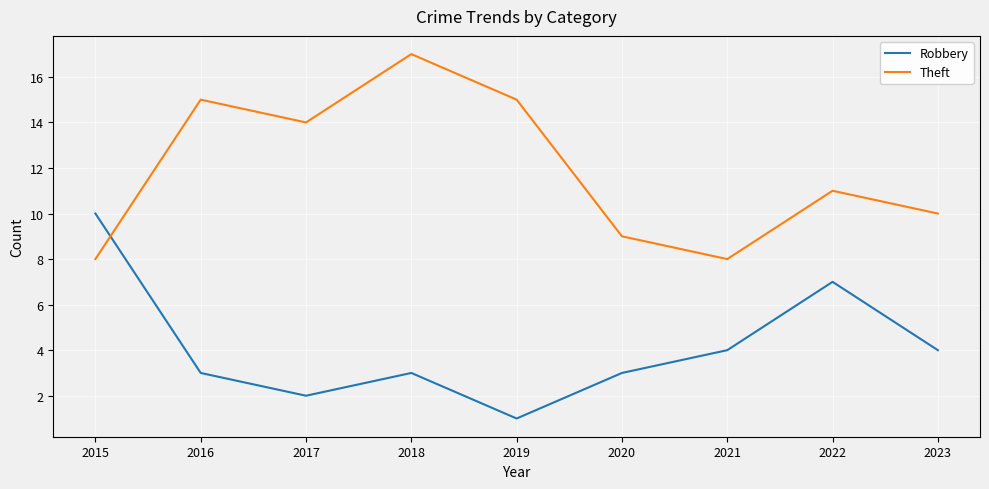

What is the difference between the highest and lowest values at 2019?

14